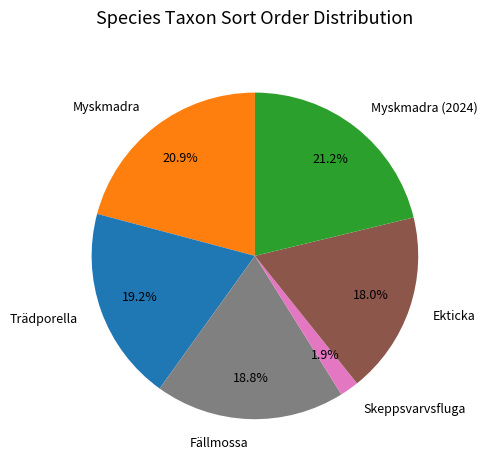

Count the number of slices in the pie.

6